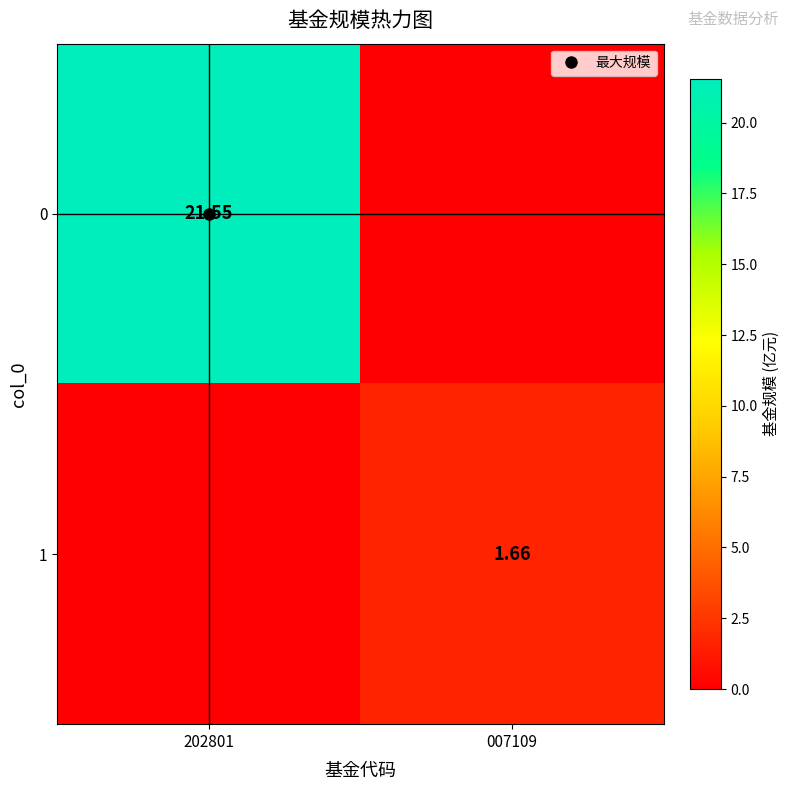

How many series are shown in this chart?

2